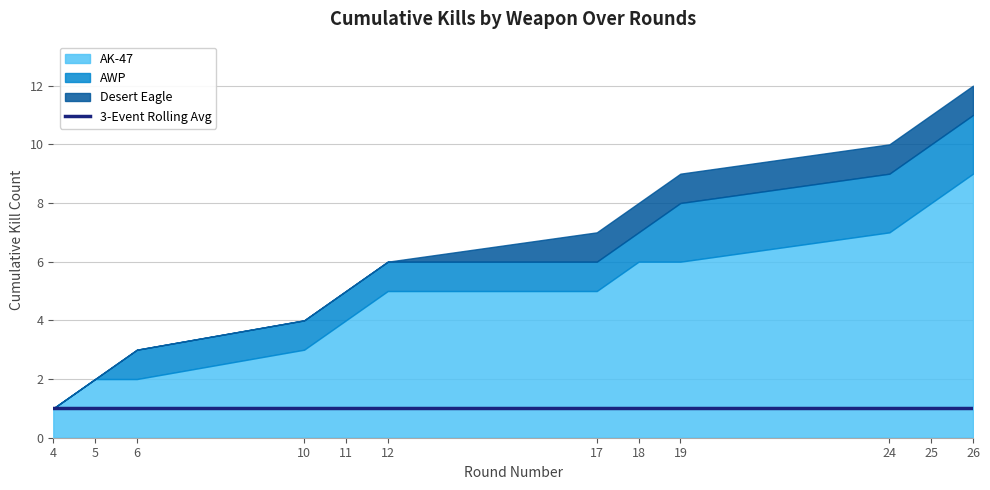

What is the smallest value displayed?

1.0